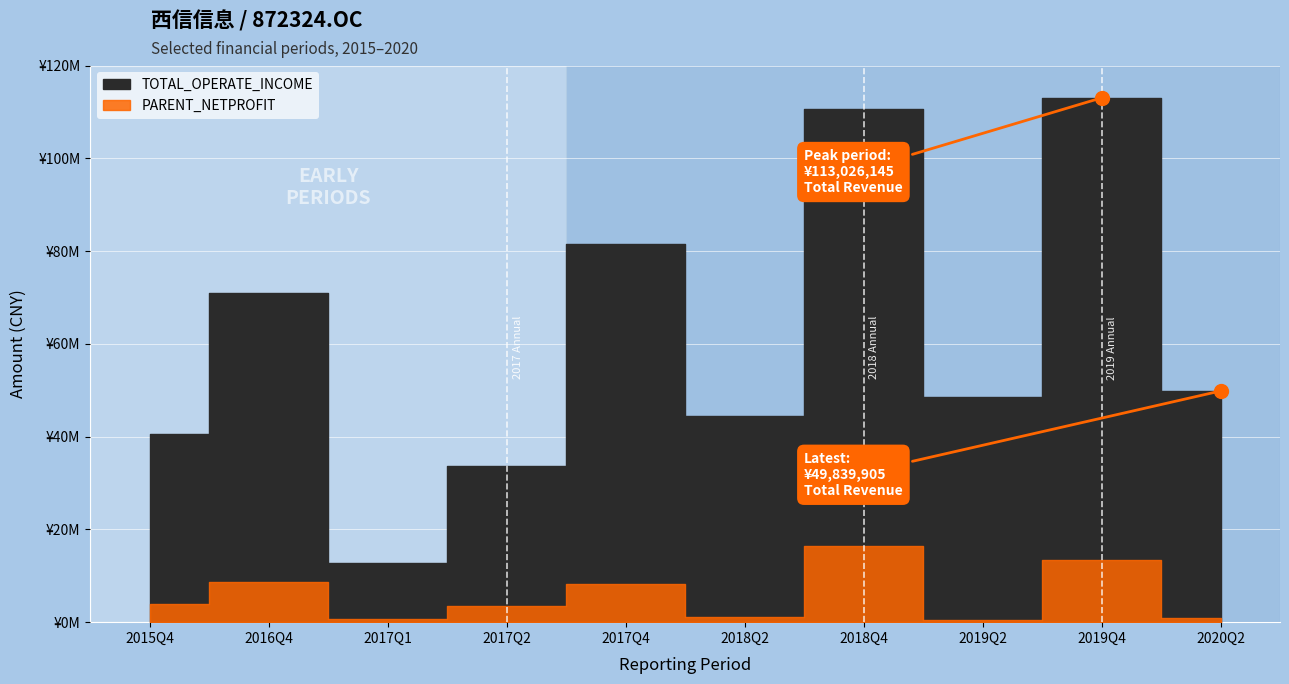

Which series contains the lowest Y value?

PARENT_NETPROFIT